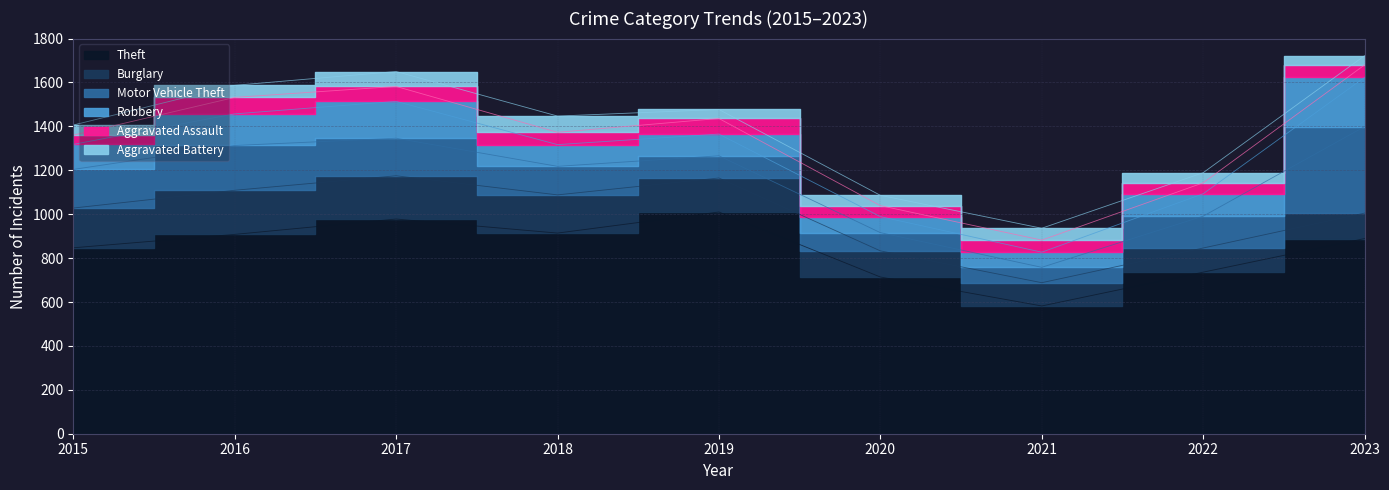

What is the difference between the maximum and minimum values in the Burglary series?

95